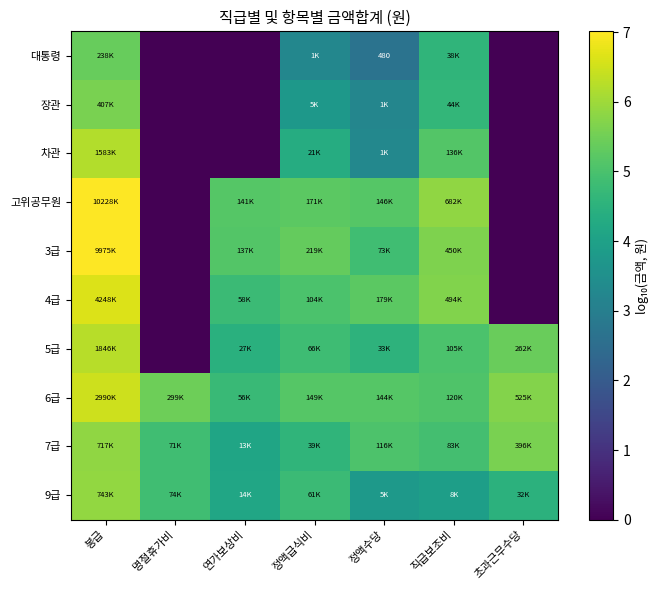

Where does the 9급 series first go above 4?

봉급